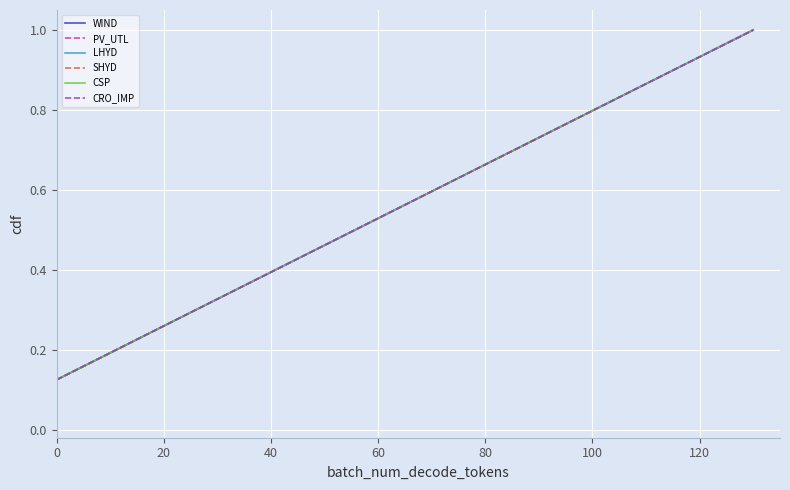

What is the label of the 3rd point from the left?

40